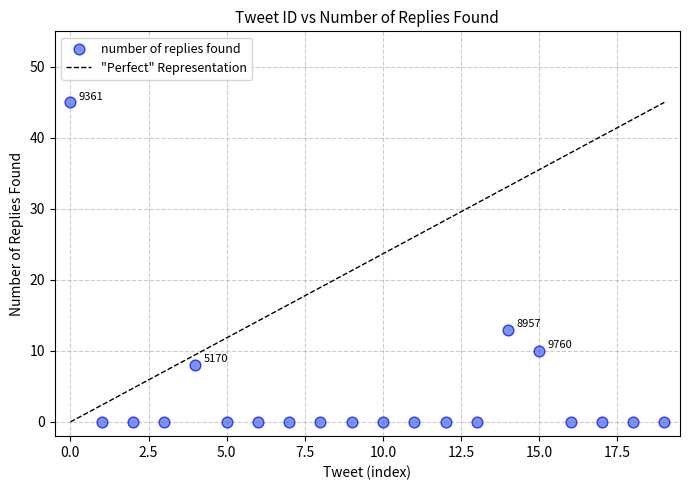

What Y value in the scatter plot is closest to 22?

13